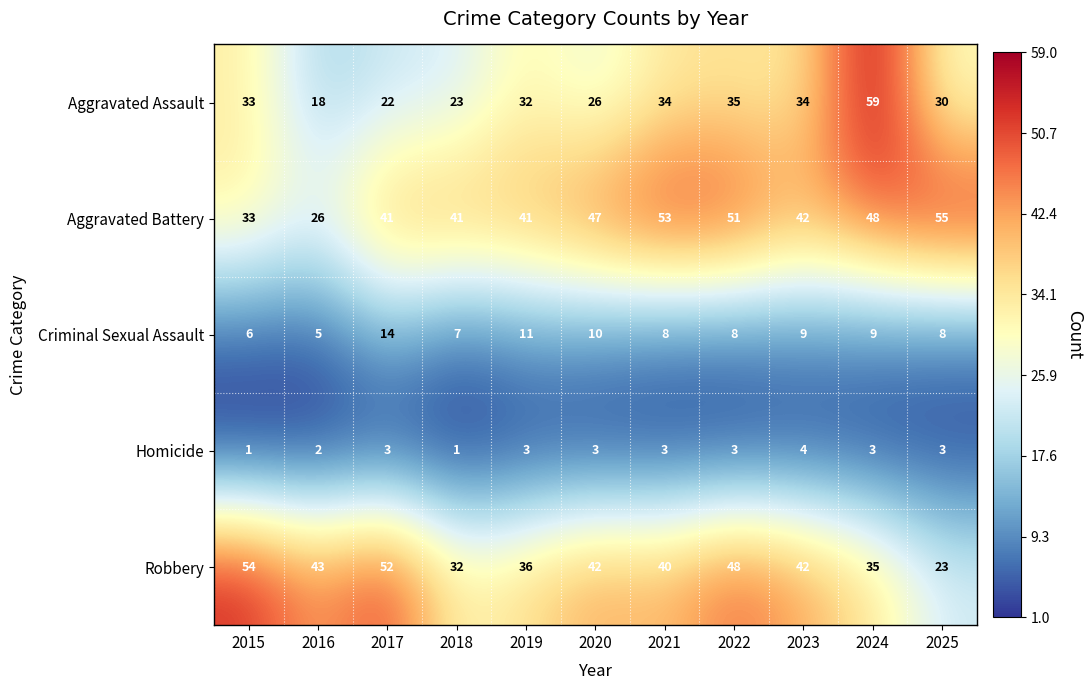

The Homicide series shows 3 at 2021. True or false?

True